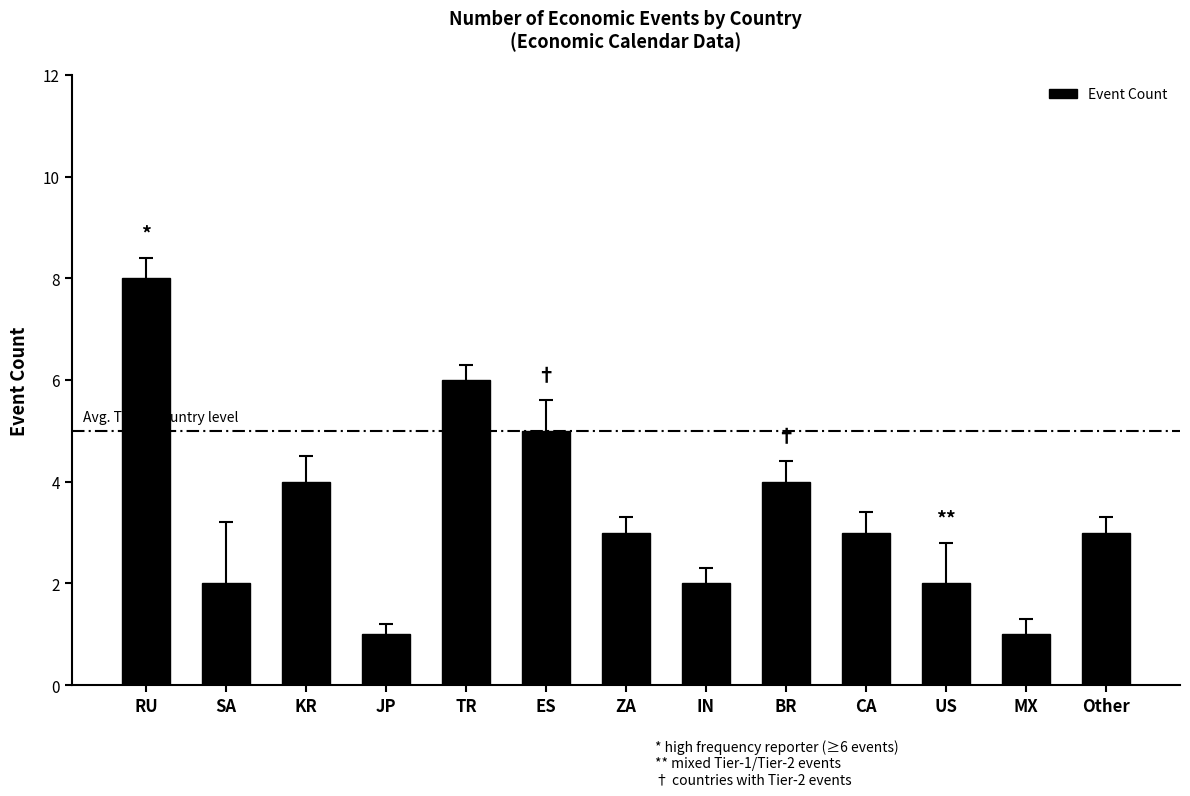

What is the label of the 1st bar from the right?

Other